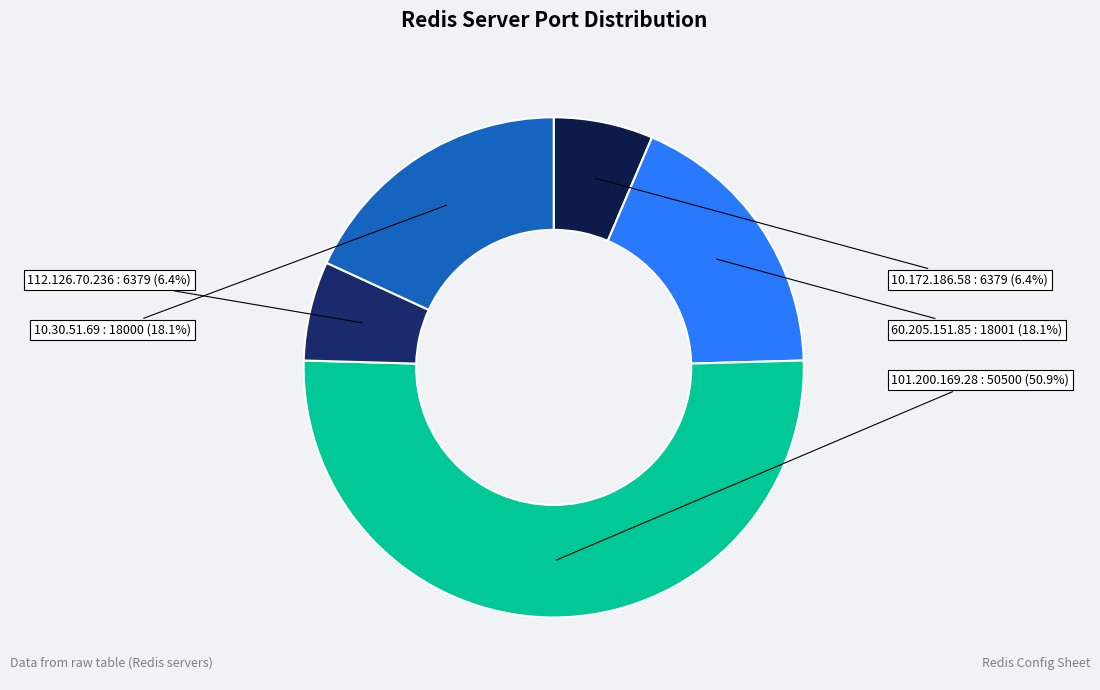

What is the largest slice in the pie chart?

101.200.169.28